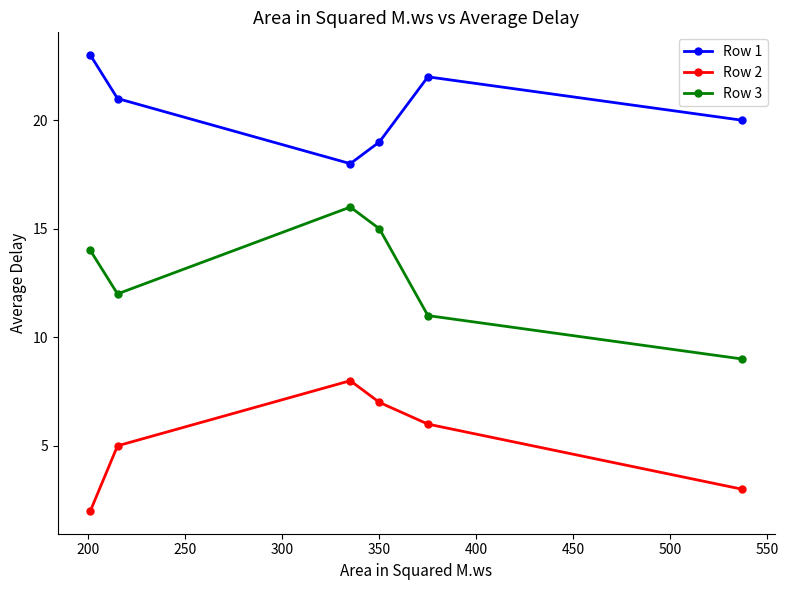

Which series has the largest range (max minus min)?

Row 3